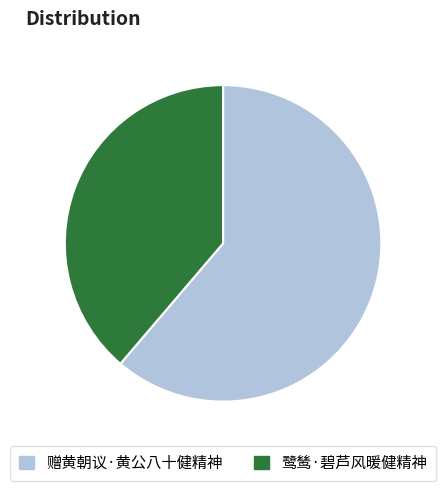

True or false: 鹭鸶·碧芦风暖健精神 accounts for 39% of the total.

True